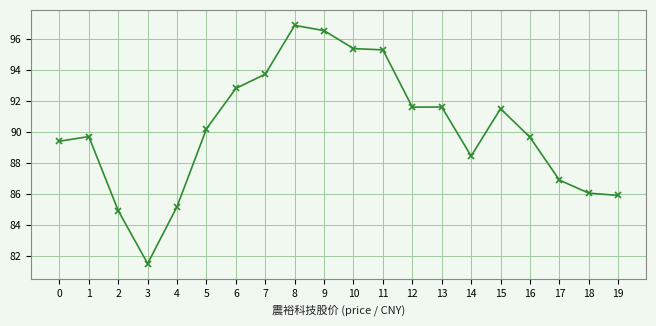

At which label does the data first exceed 90?

5